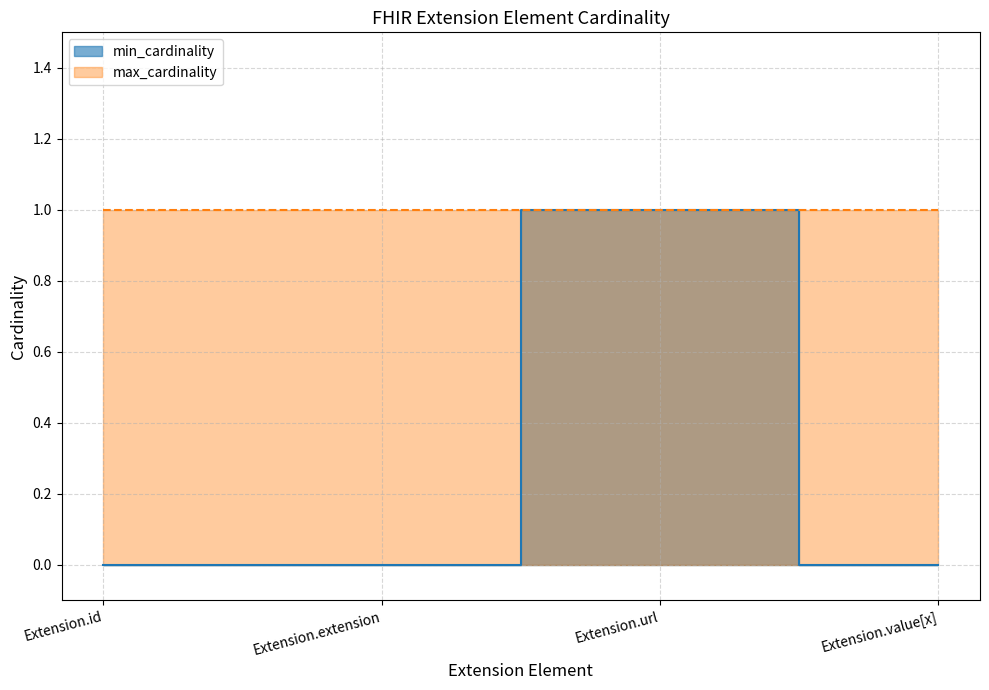

True or false: the data shows 0 at Extension.value[x].

True